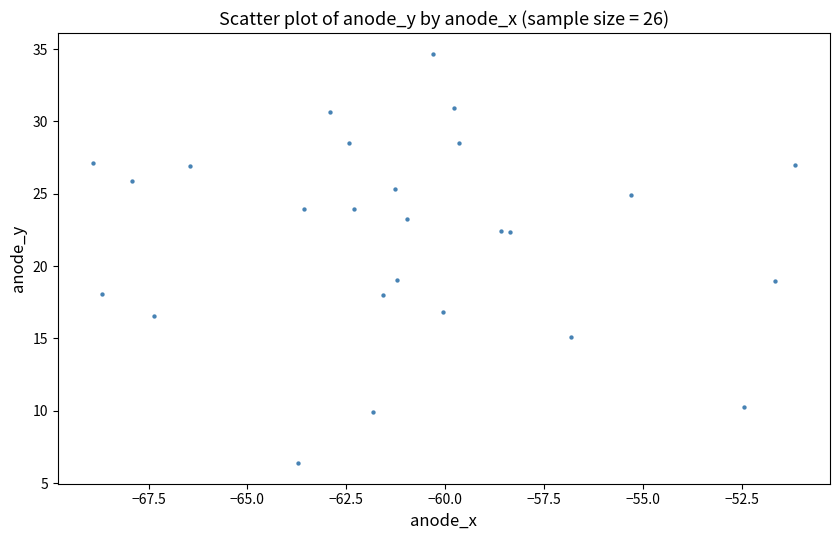

What is the range of Y values (max minus min)?

28.3